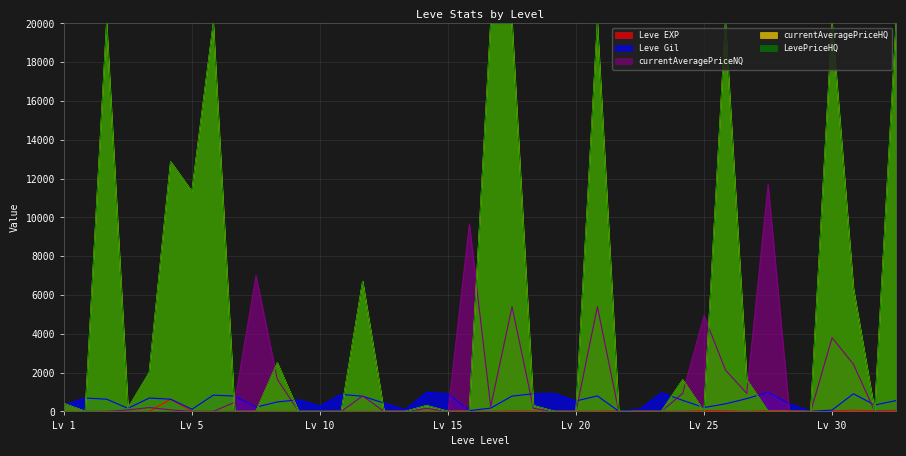

True or false: Leve Gil and currentAveragePriceNQ intersect in this chart.

True